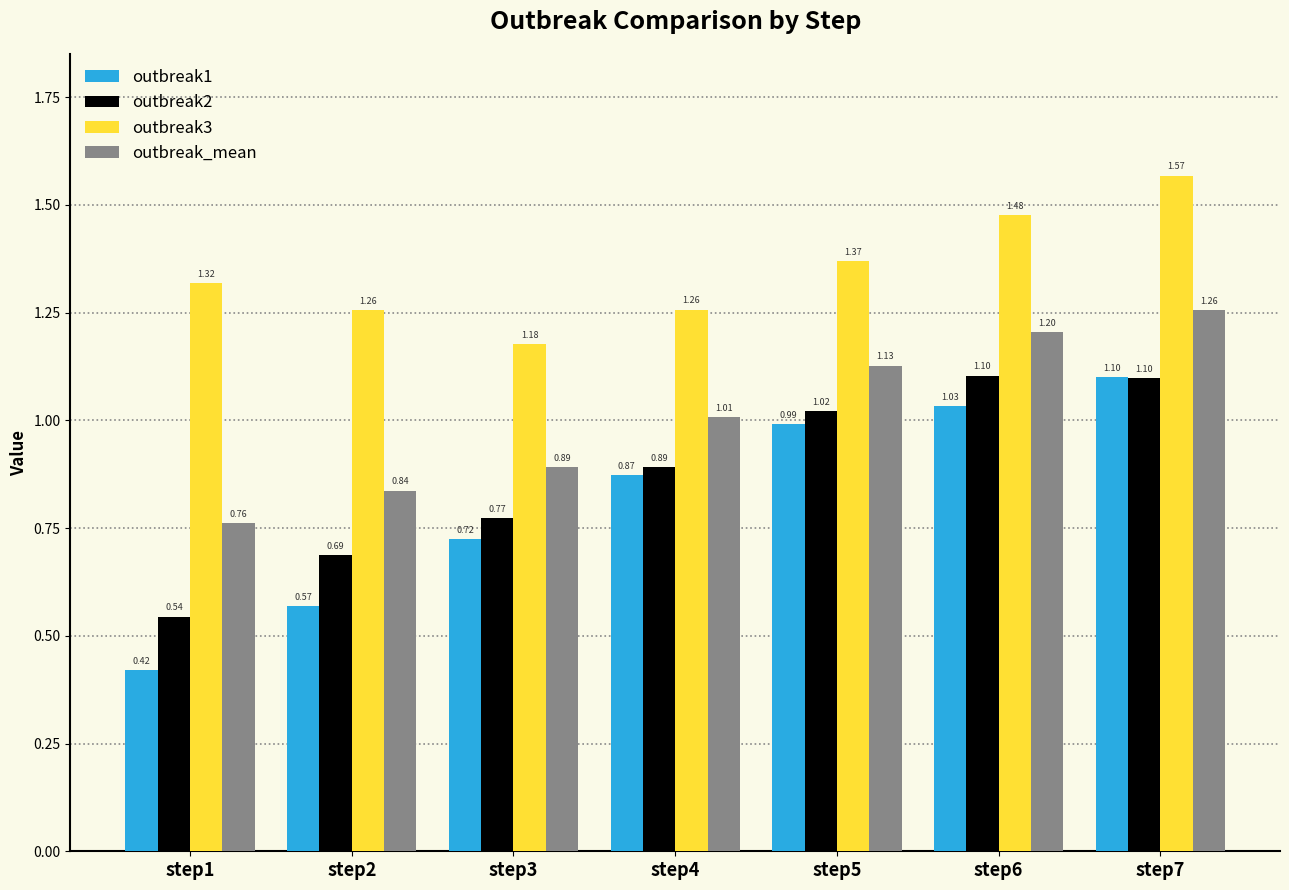

Where is outbreak1 nearest to the value 0?

step1